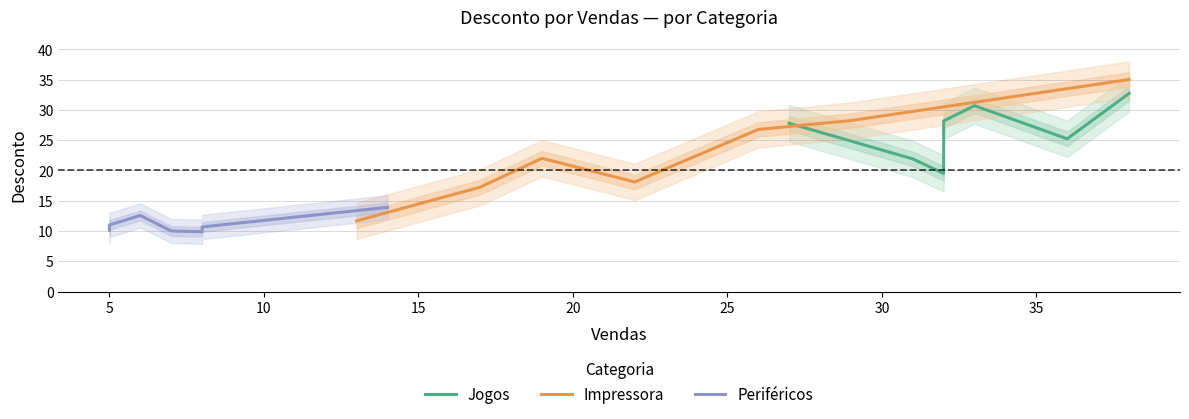

Does the chart have visible grid lines?

Yes